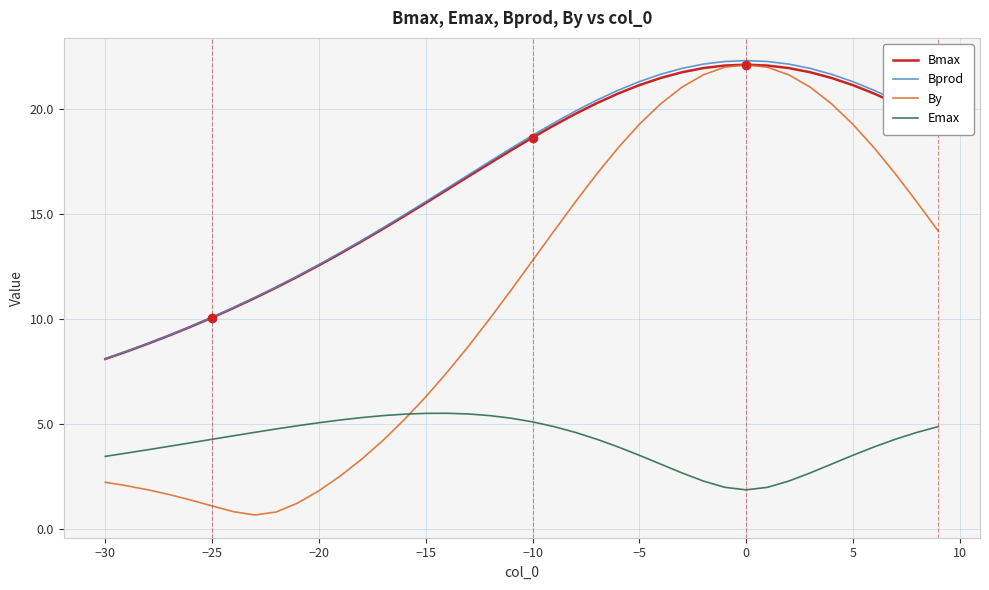

Which series has the widest spread of values?

By